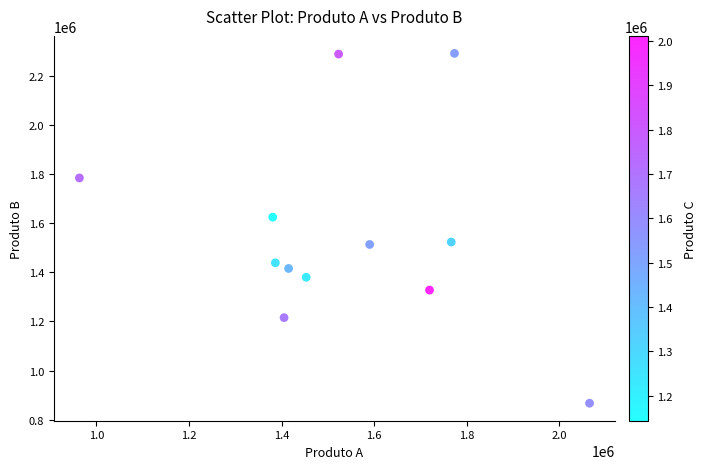

What is the average Y value?

1555358